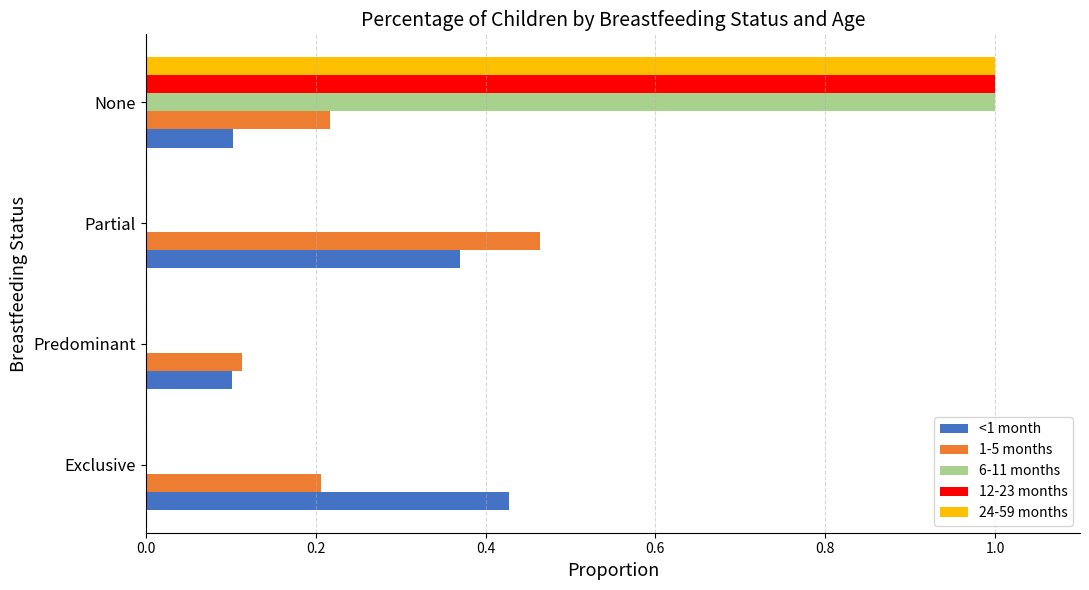

What is the greatest value displayed?

1.0